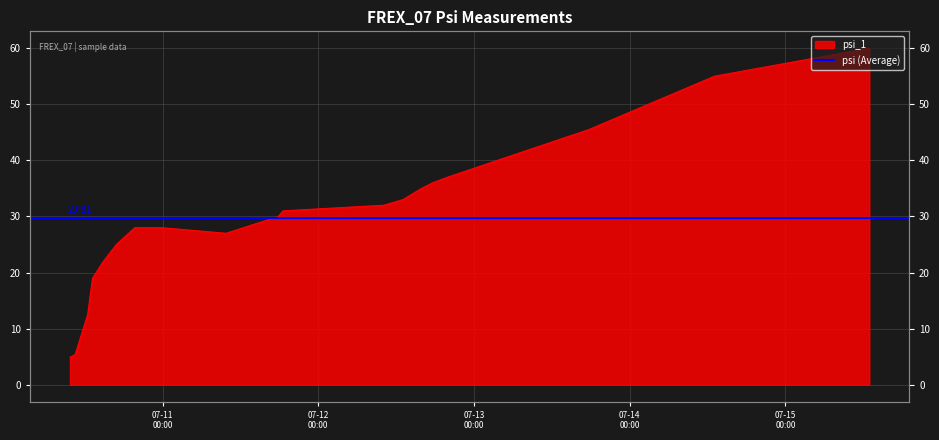

What is the value of the 18th point from the left?

55.0